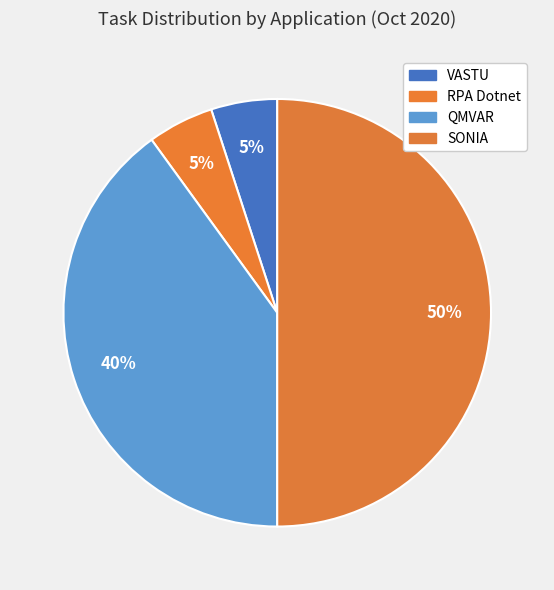

Approximately how many times larger is the value at QMVAR compared to SONIA?

0.8